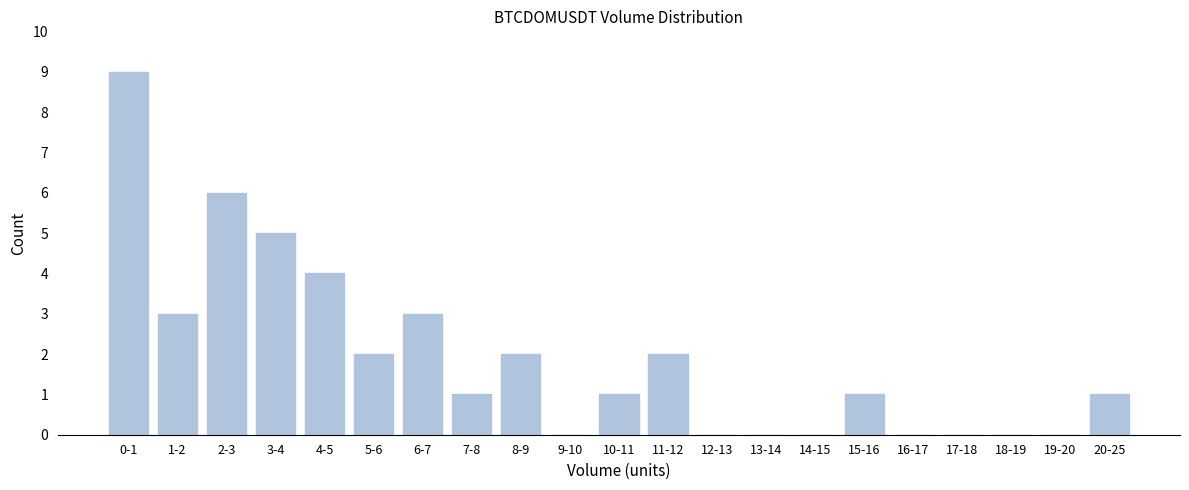

Reading right to left, what are all the values shown in this chart?

20-25=1	19-20=0	18-19=0	17-18=0	16-17=0	15-16=1	14-15=0	13-14=0	12-13=0	11-12=2	10-11=1	9-10=0	8-9=2	7-8=1	6-7=3	5-6=2	4-5=4	3-4=5	2-3=6	1-2=3	0-1=9